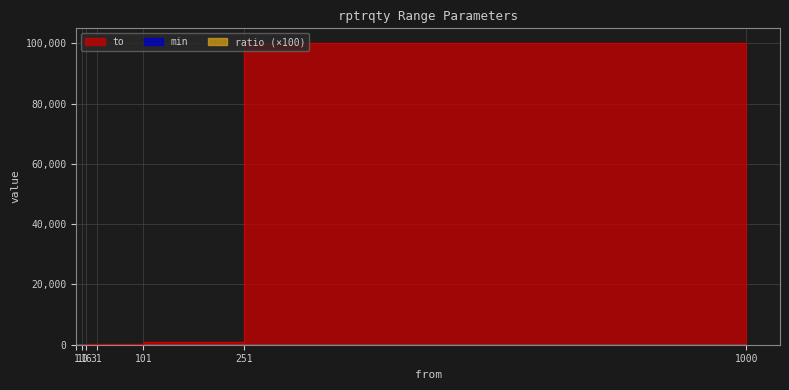

At how many categories does at least one series exceed 751?

2